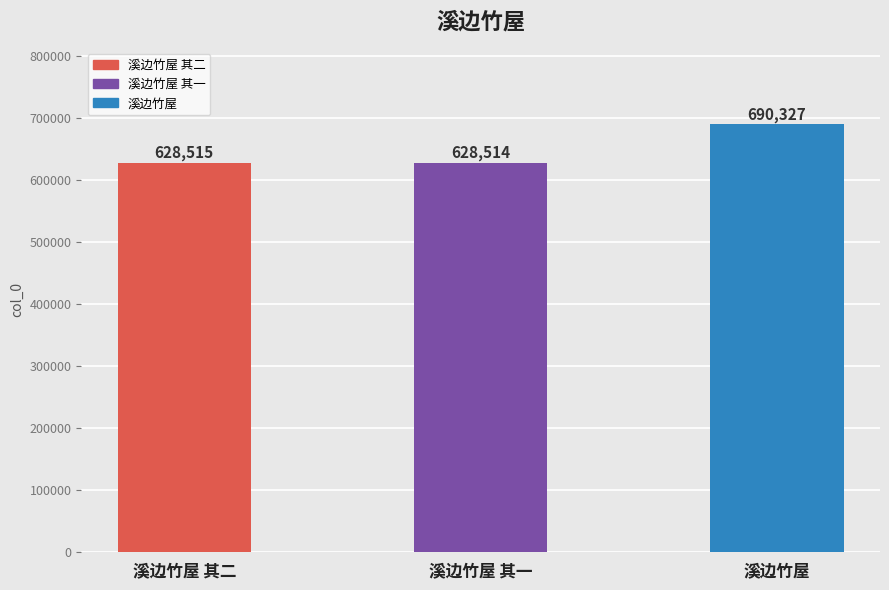

Where is the data nearest to the value 659420?

溪边竹屋 其二